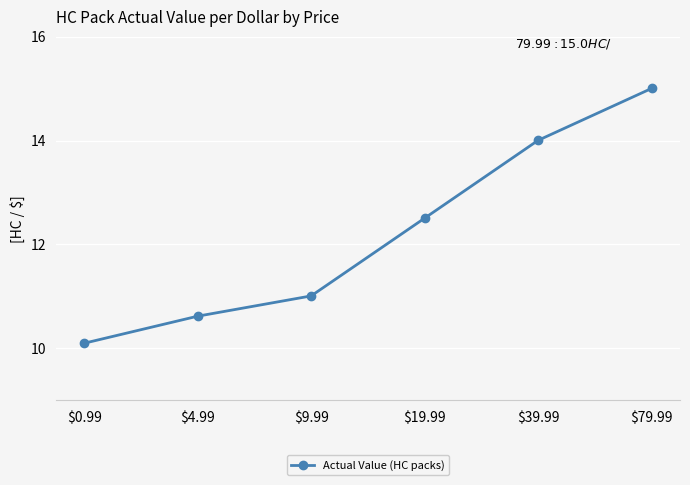

How many data points are above 12?

3